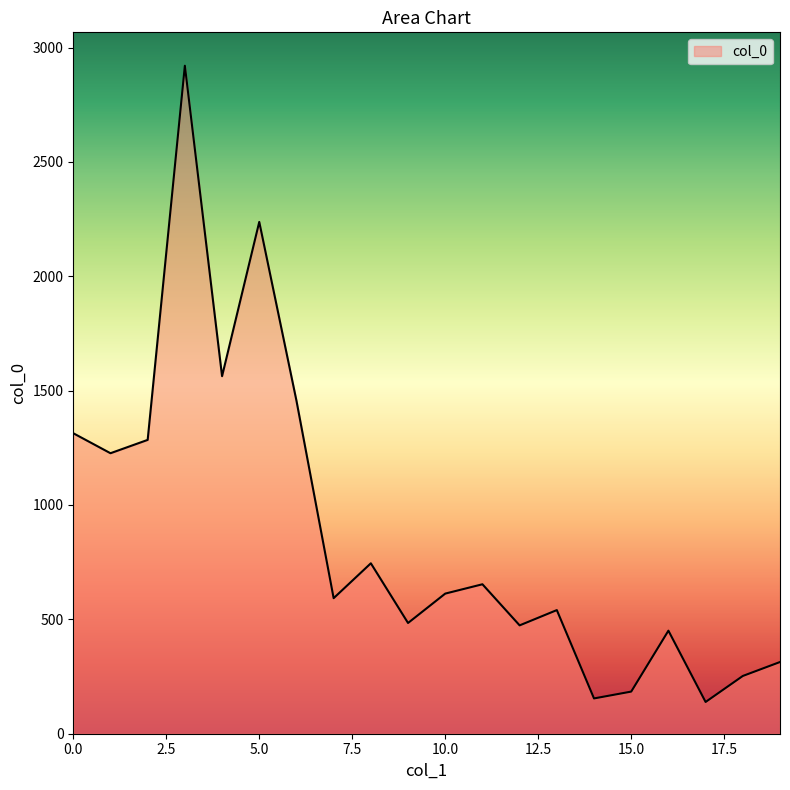

What is the sum of all values?

17597.5